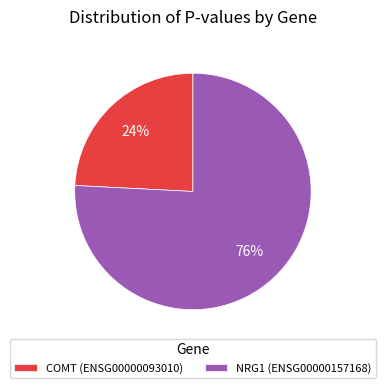

Do COMT (ENSG00000093010) and NRG1 (ENSG00000157168) together represent more than half of the pie?

Yes